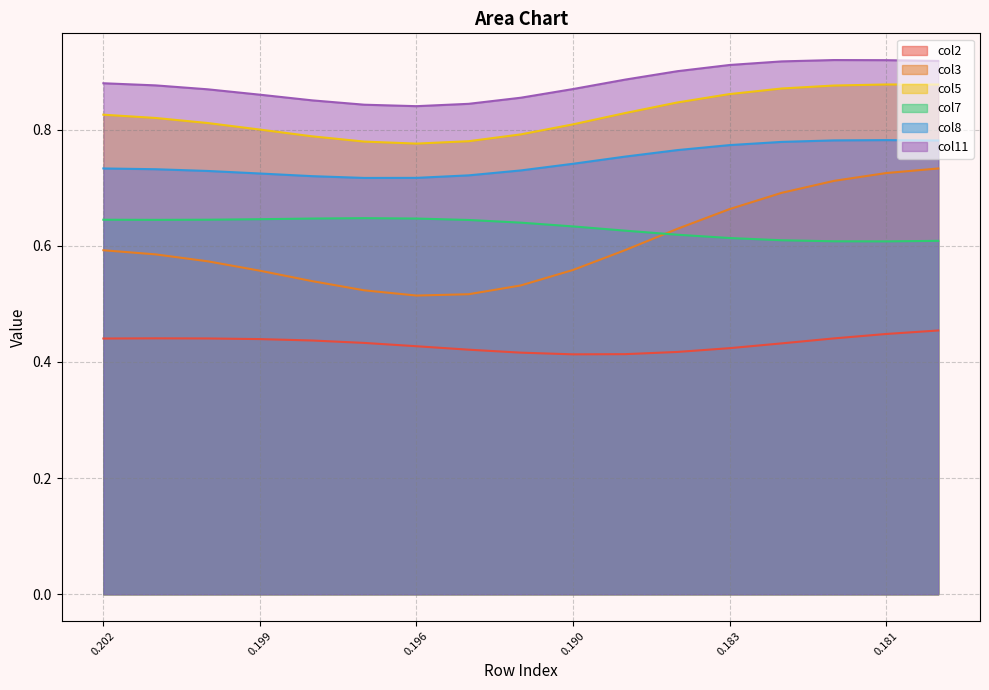

The col3 series shows 0.8 at 0.202. True or false?

False